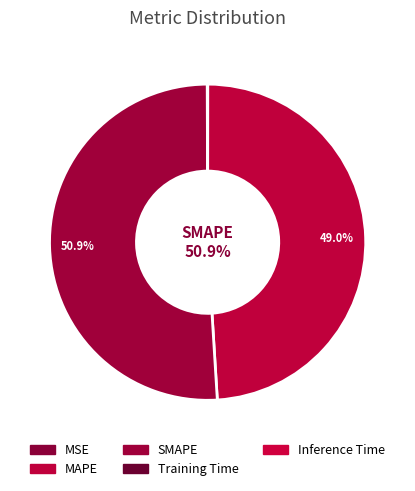

To the nearest percent, what is the combined percentage of MAPE and MSE?

49%